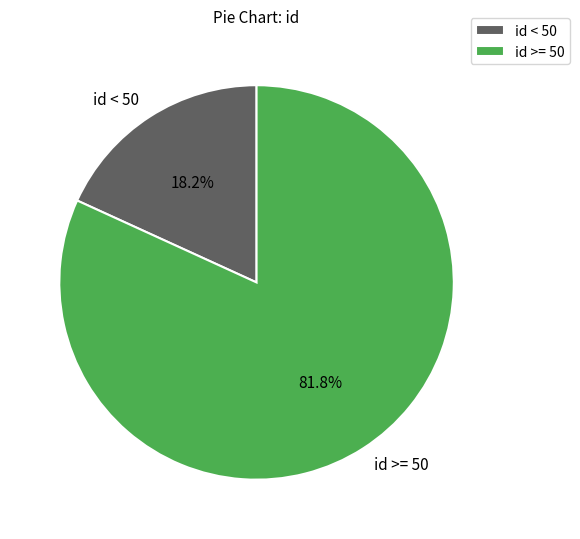

What is the largest slice in the pie chart?

id >= 50